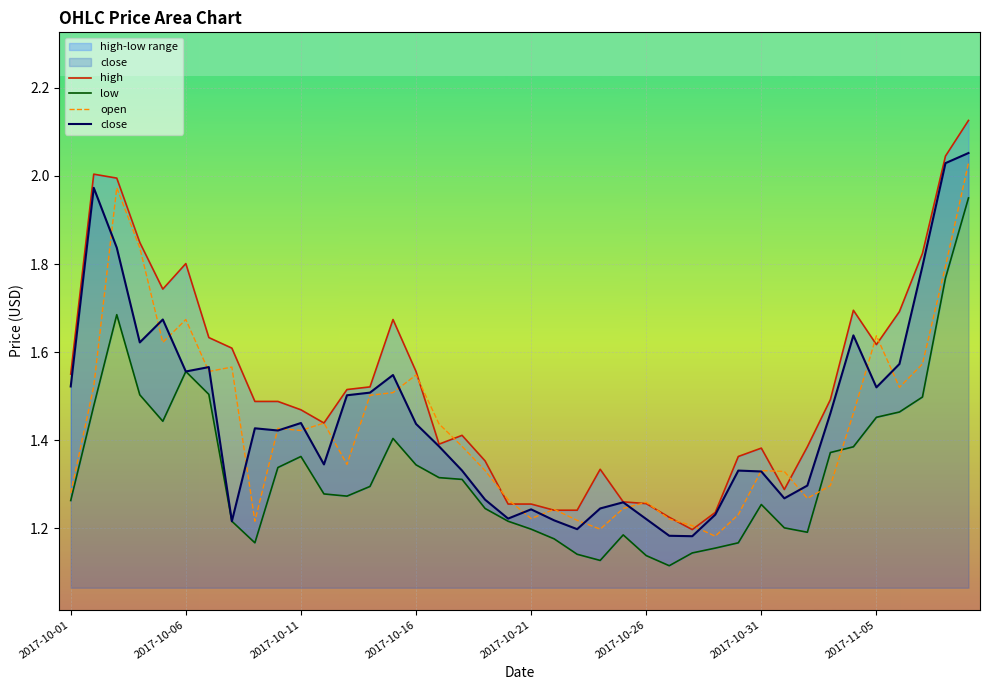

At how many categories does at least one series exceed 1?

40